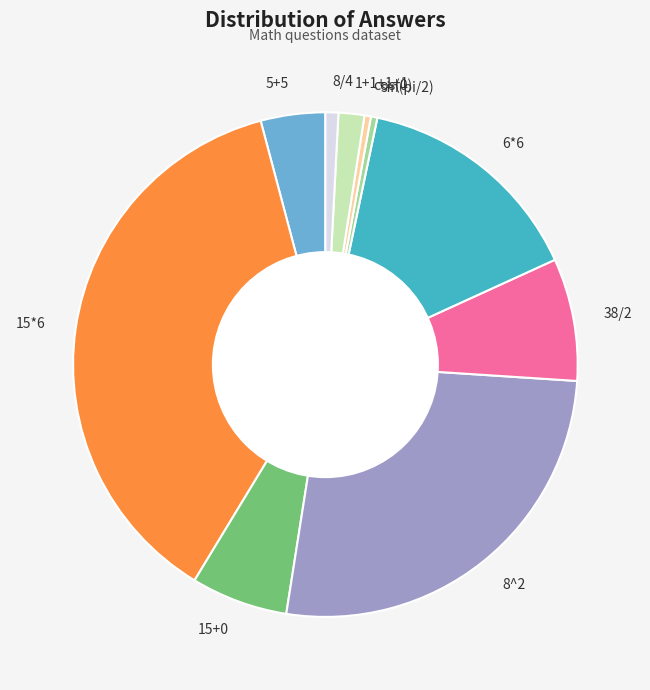

What is the largest slice in the pie chart?

15*6